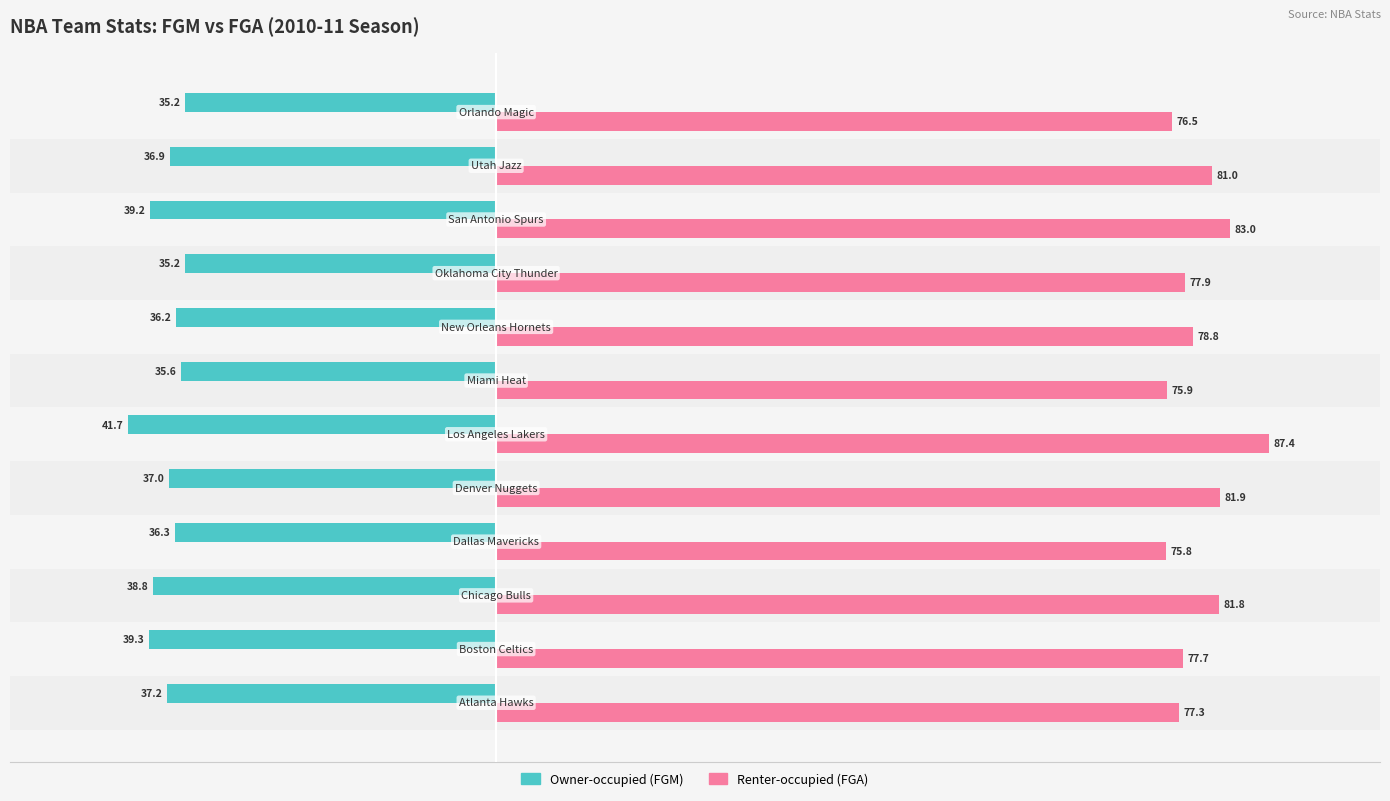

Which series has the largest total across all categories?

Renter-occupied (FGA)